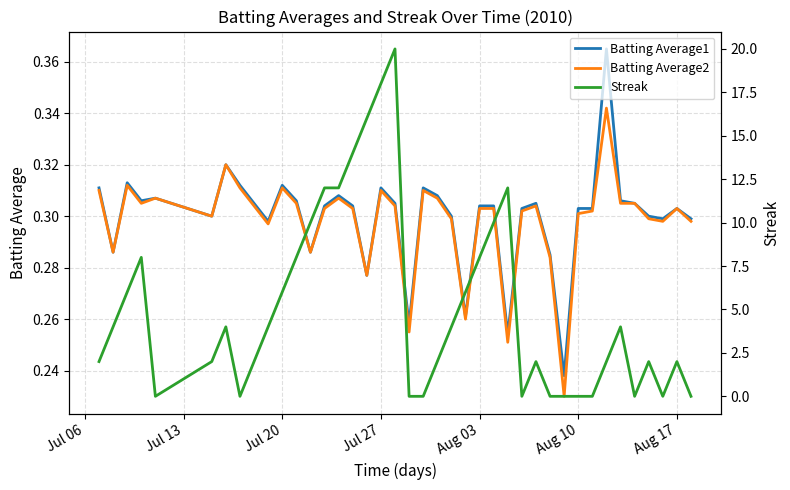

After their last crossing, which series has the higher values: Batting Average2 or Streak?

Batting Average2